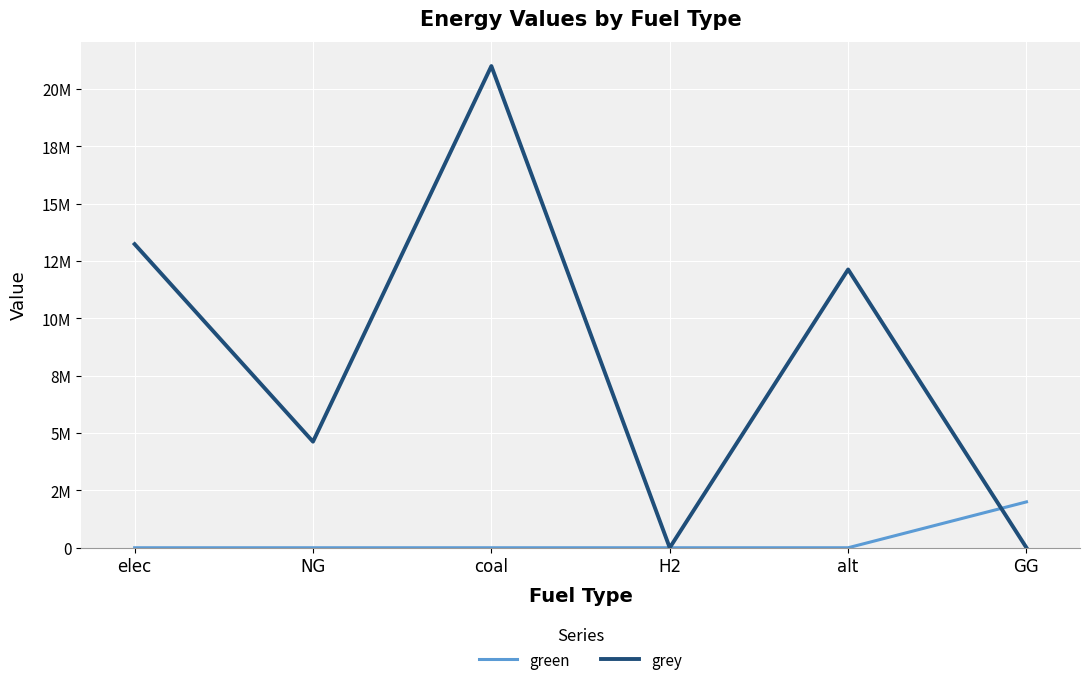

What is the label of the 5th point from the right?

NG